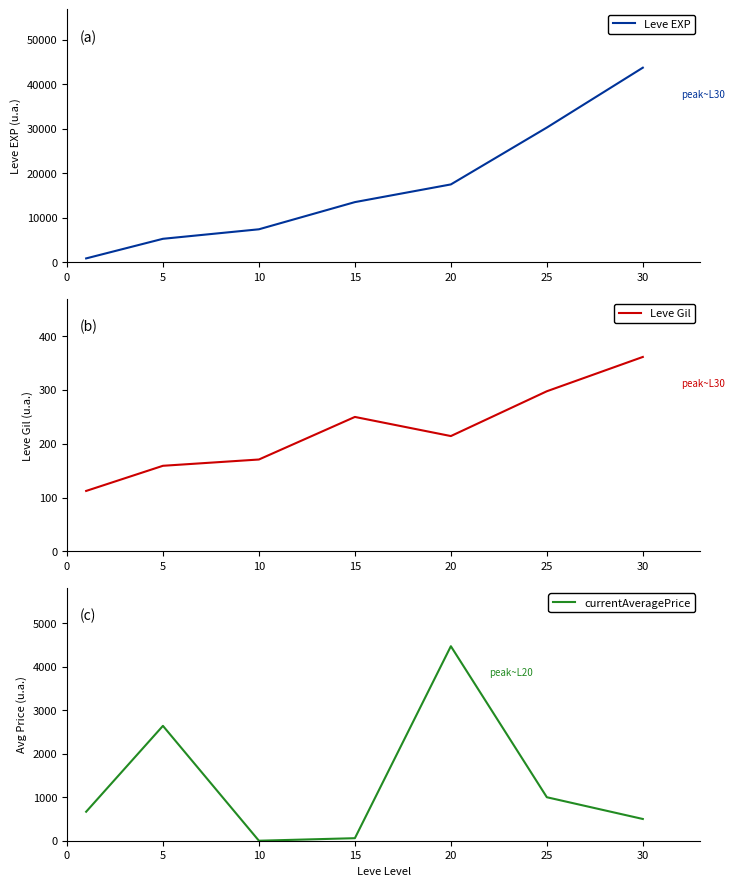

How many data points does each series have?

7